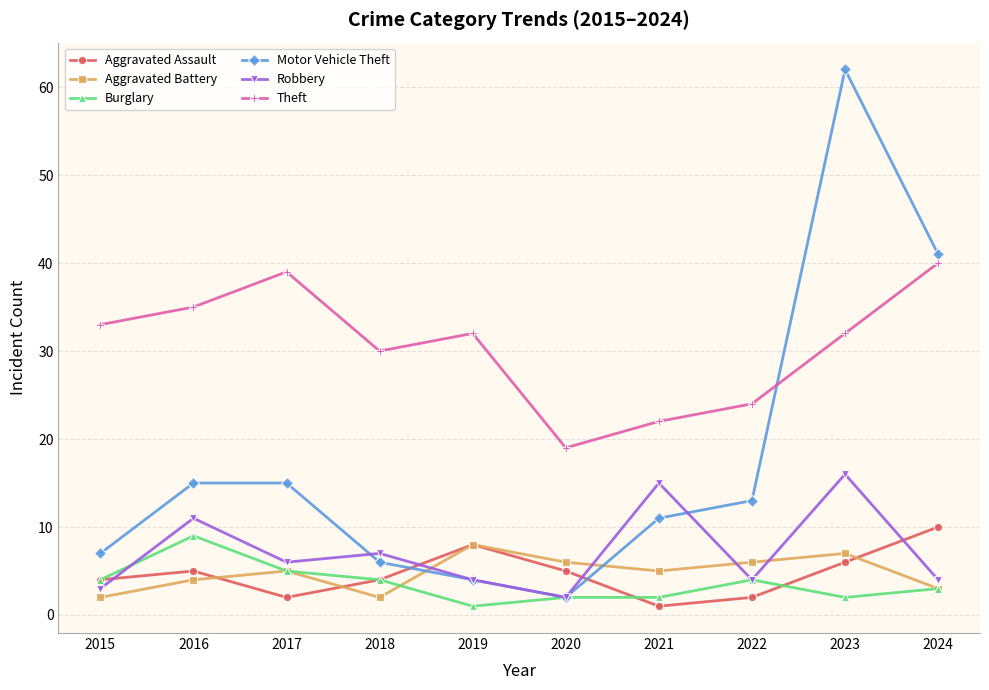

What is the difference between the highest and lowest values at 2022?

22